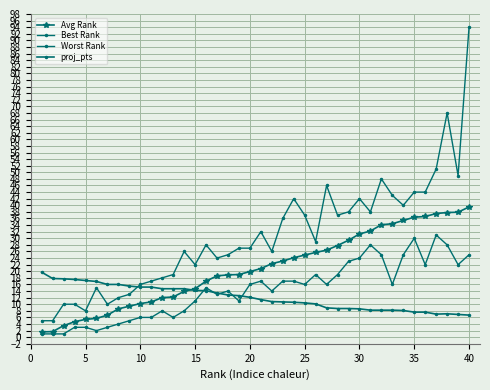

What is the maximum value for Worst Rank?

94.0